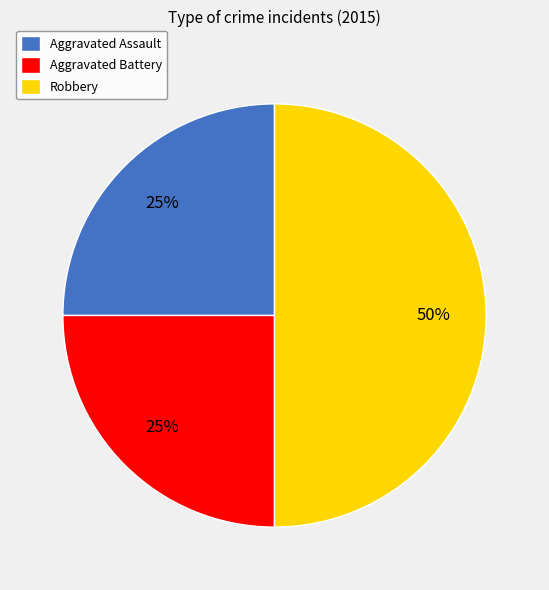

What percentage is the Aggravated Battery slice, to the nearest percent?

25%